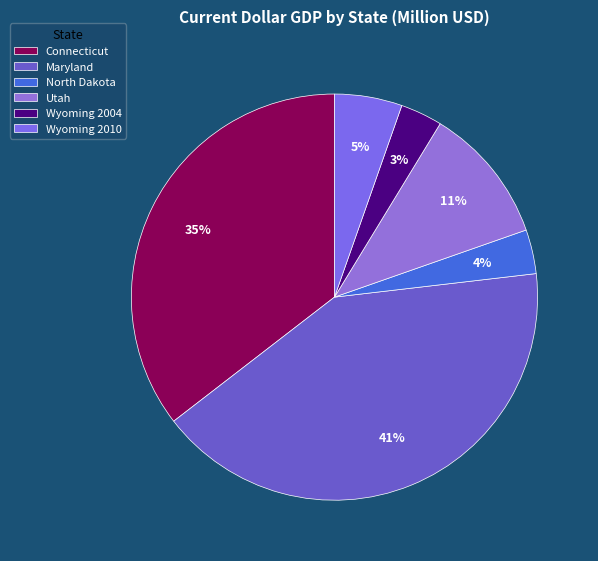

Count the number of slices in the pie.

6